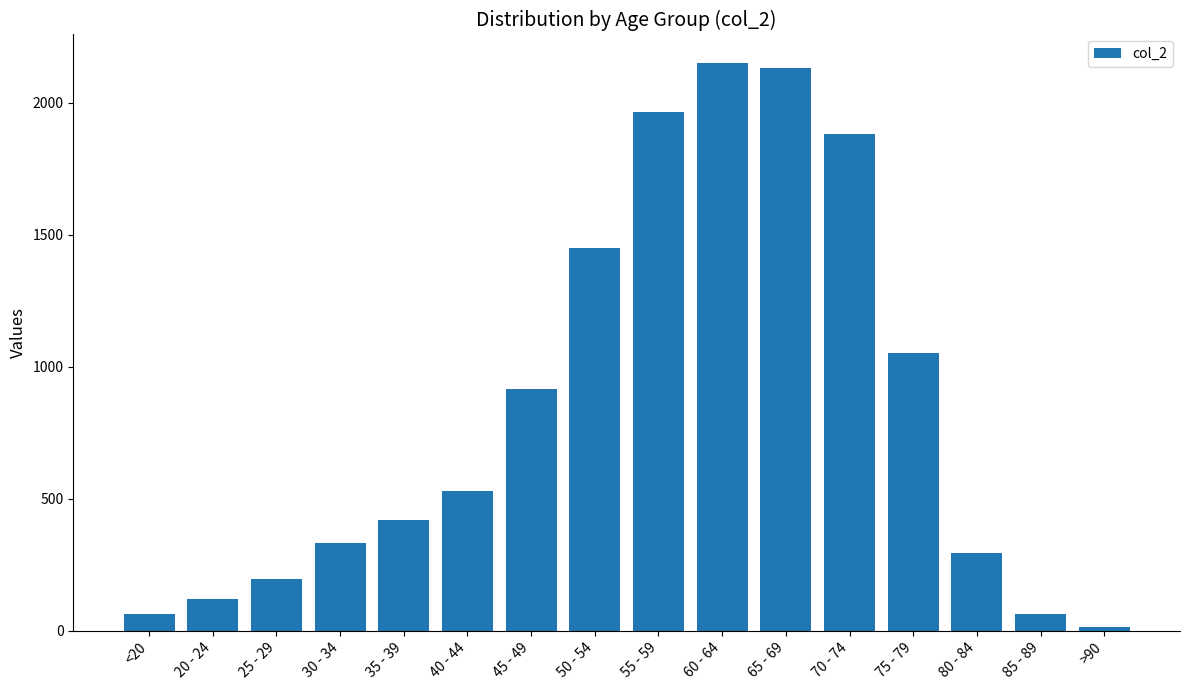

What is the label of the 16th bar from the left?

>90